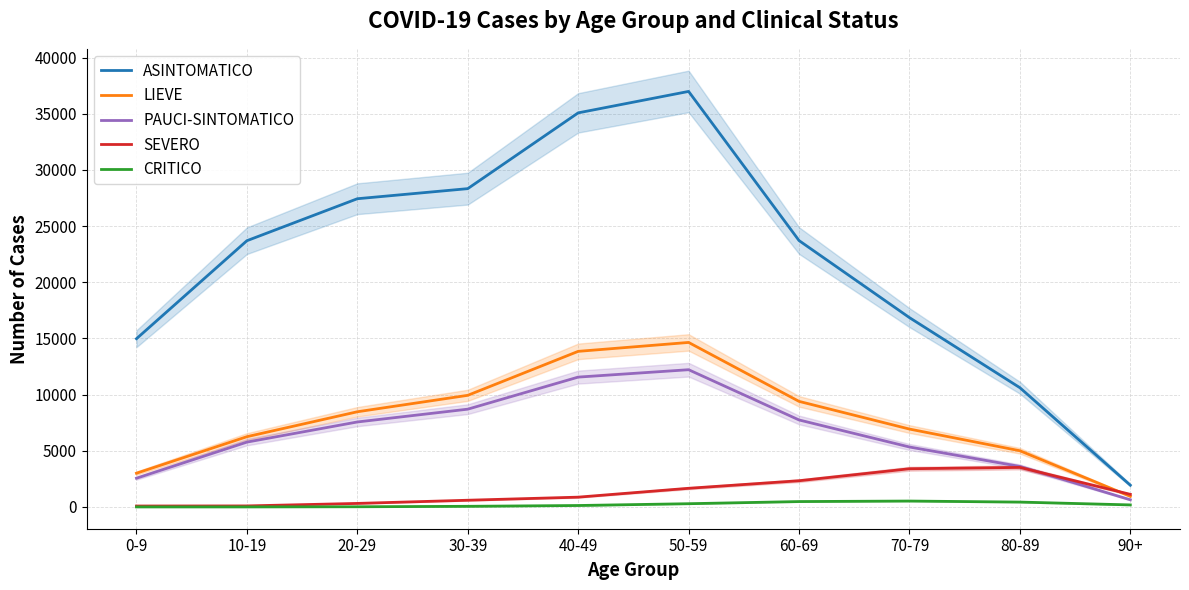

Which series has the widest spread of values?

ASINTOMATICO